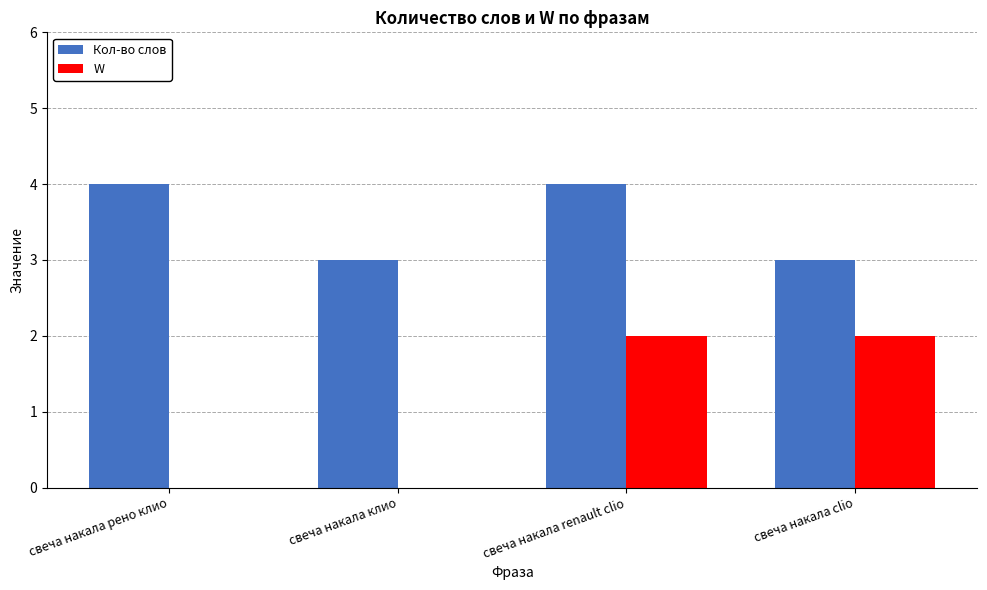

The Кол-во слов series shows 4 at свеча накала рено клио. True or false?

True